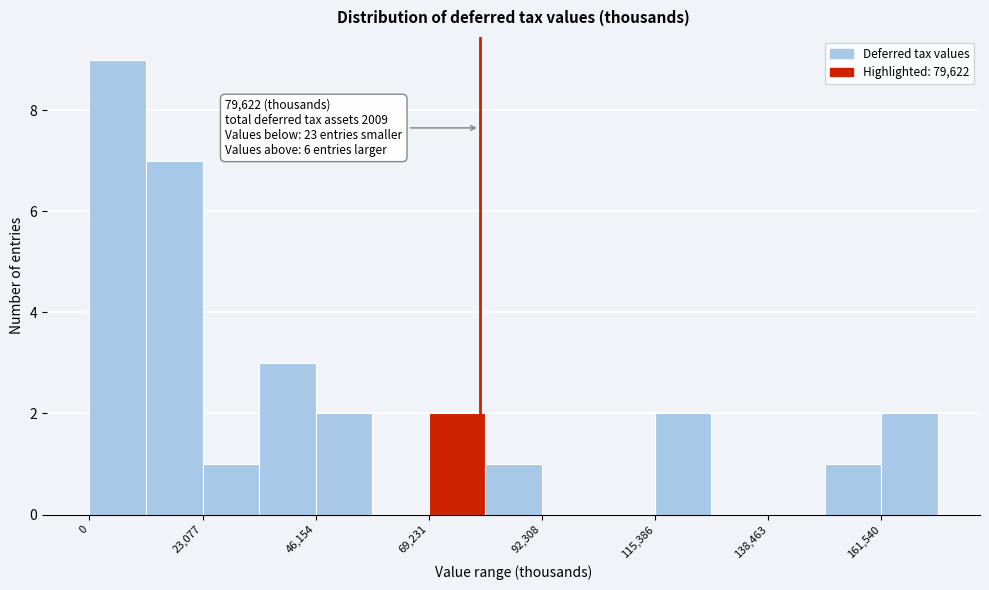

Around what value on the x-axis is the tallest bar? Give the approximate position of its centre, as read against the axis.

5000